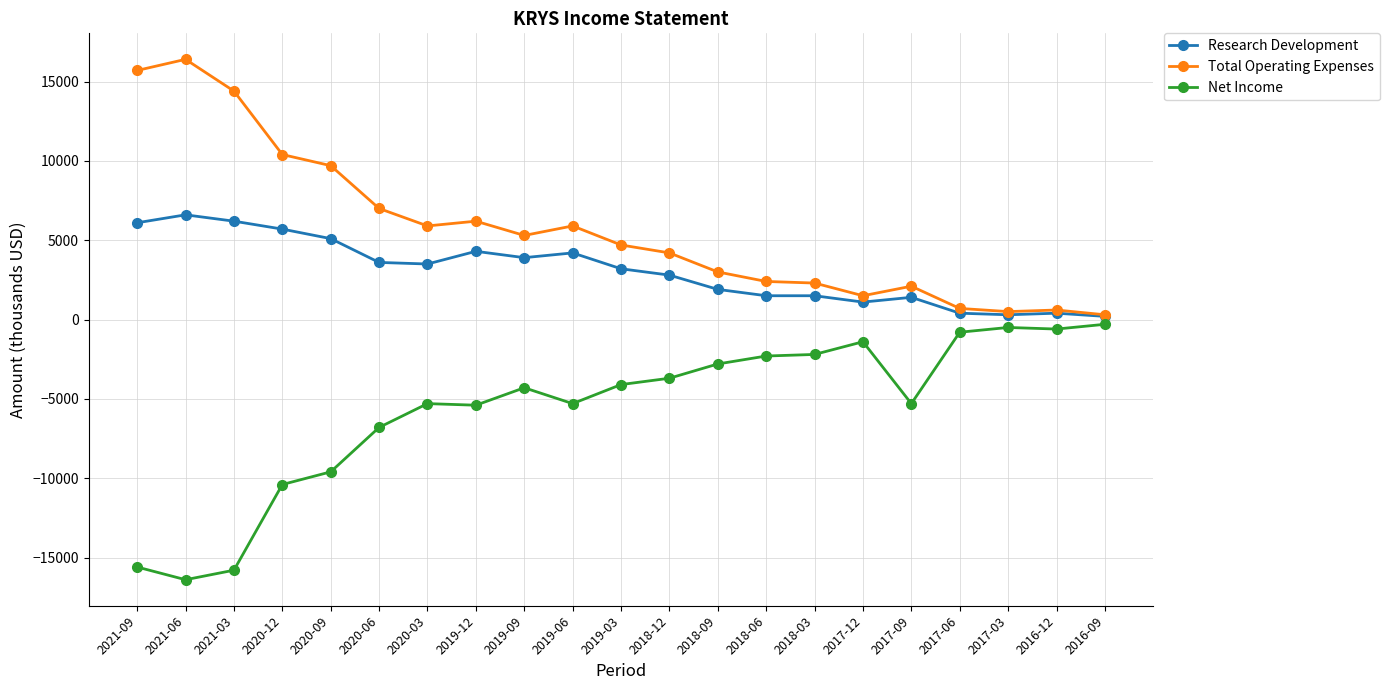

The value of Net Income at 2019-12 is -5400. True or false?

True